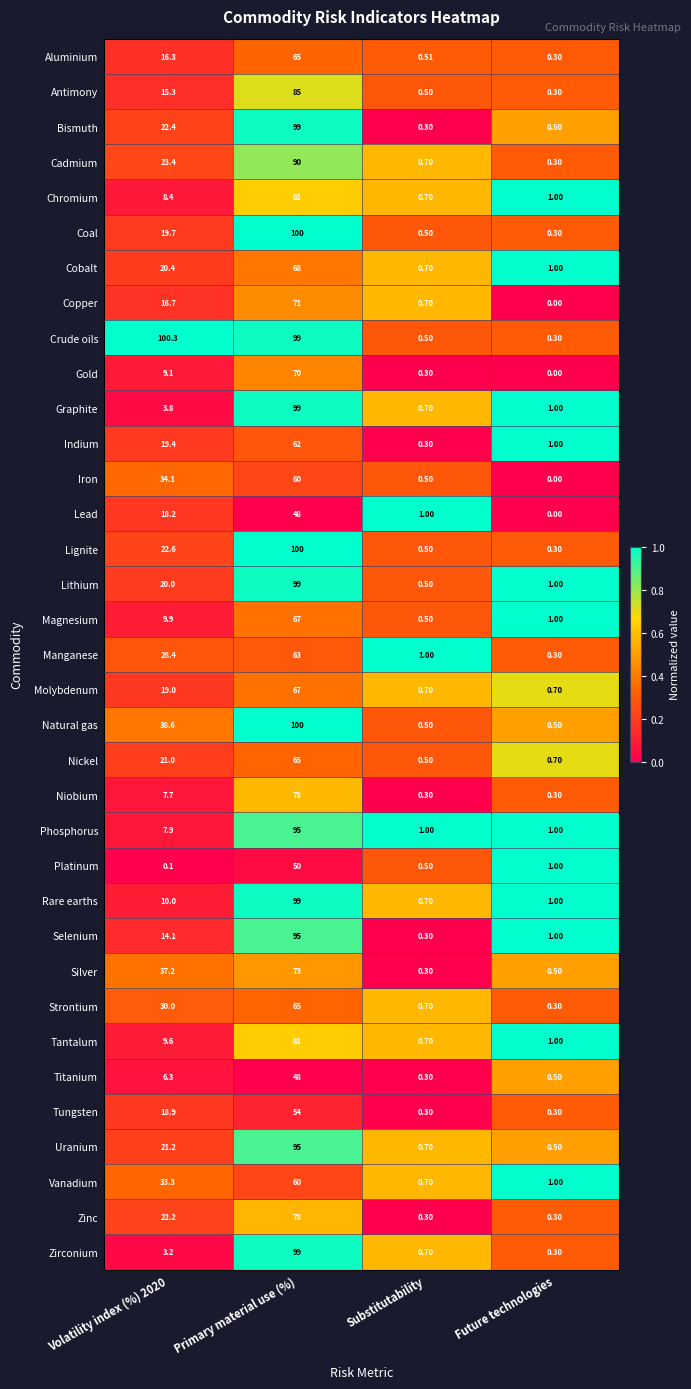

Which series has the largest range (max minus min)?

Crude oils